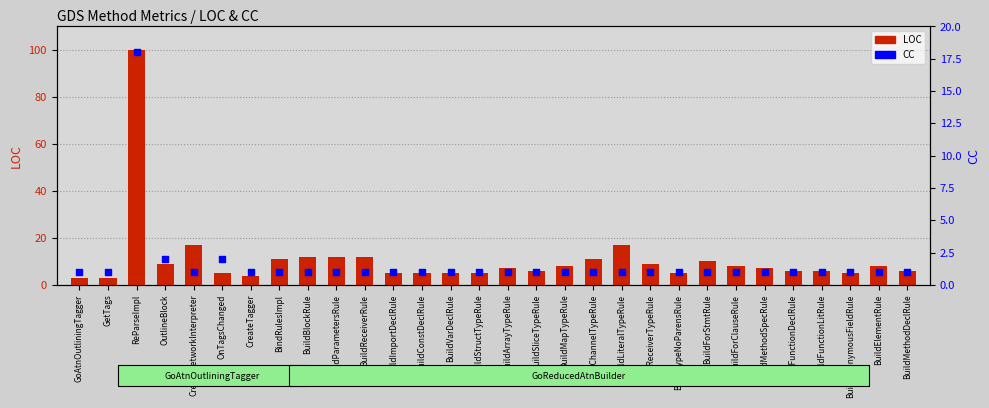

Is the value of CC at BuildForClauseRule greater than the value of LOC at OnTagsChanged?

No